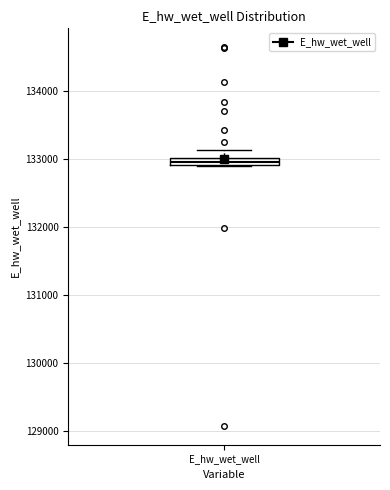

Where is the upper edge of the box for E_hw_wet_well on the y-axis? The values are not printed on the chart, so give them approximately, as read against the axis.

133000